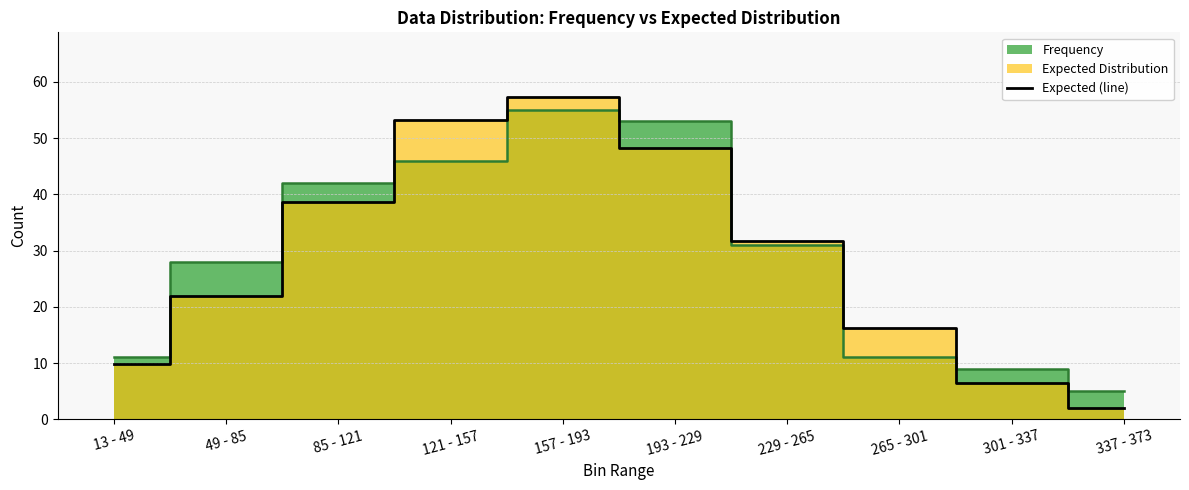

What is the lowest value of the Expected (line) series?

2.1